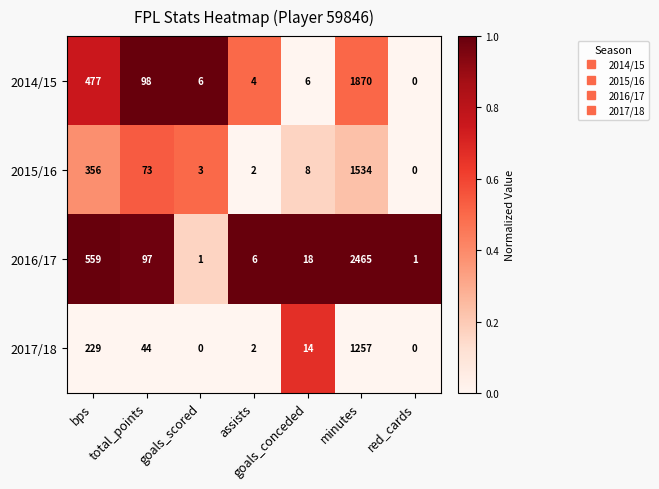

Is it true that 2016/17 equals 306 at bps?

False